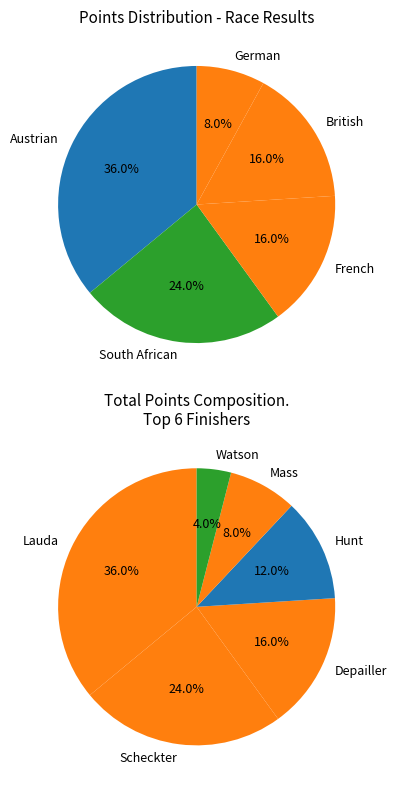

To the nearest percent, what portion does Lauda (9) represent?

36%